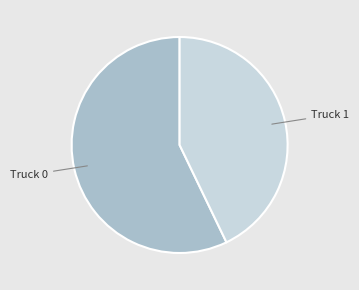

Is there any slice that represents more than half of the pie?

Yes